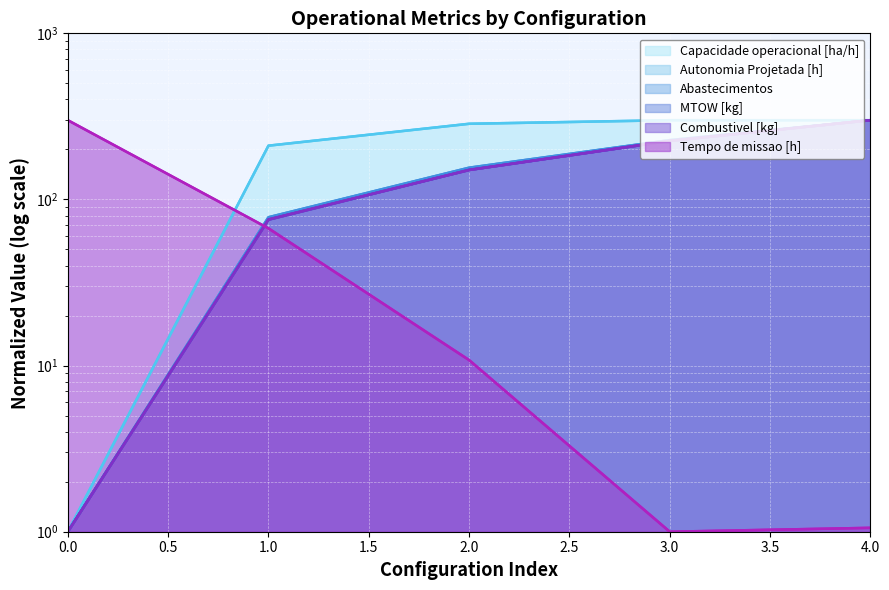

What is the difference between the maximum and minimum values in the Tempo de missao [h] series?

299.0